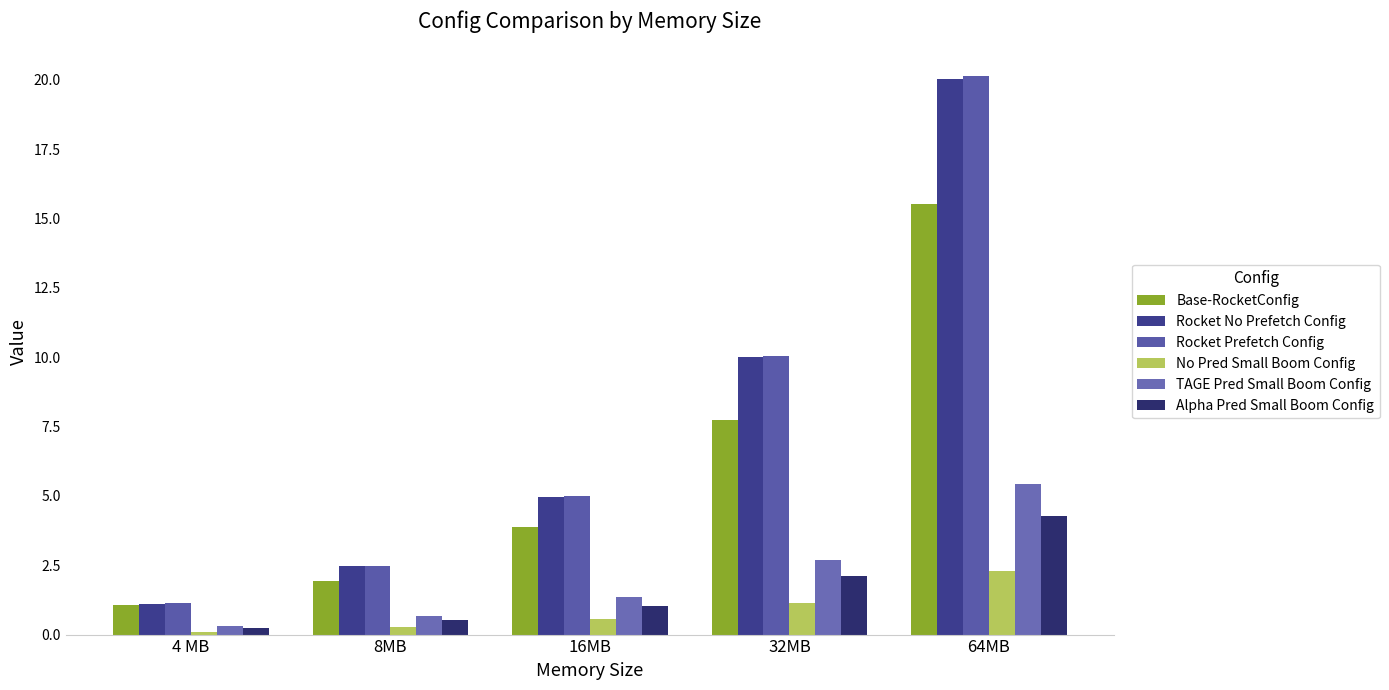

What is the highest value of the TAGE Pred Small Boom Config series?

5.4